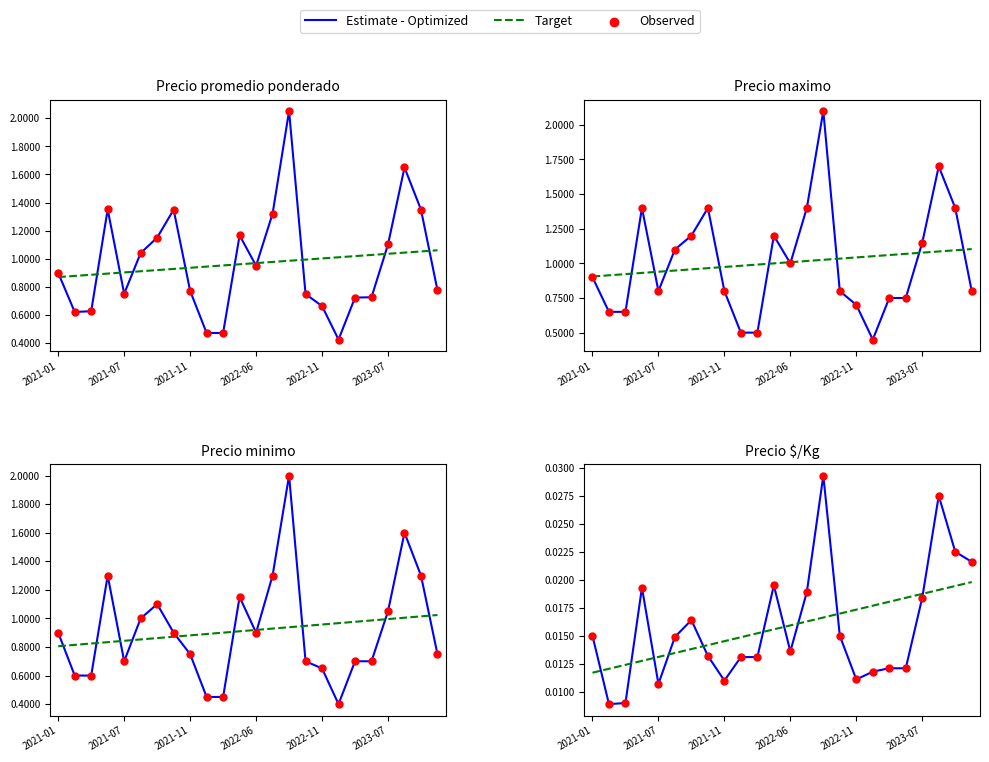

What are all the series names shown in the legend?

Estimate - Optimized, Target, Observed